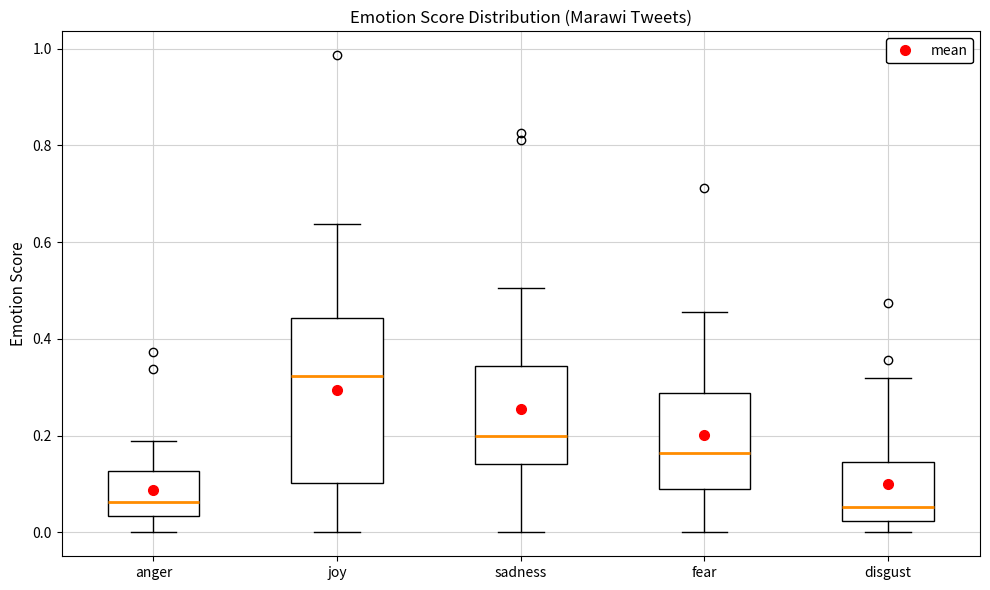

Comparing the boxes themselves (not the whiskers), which one is the tallest?

joy